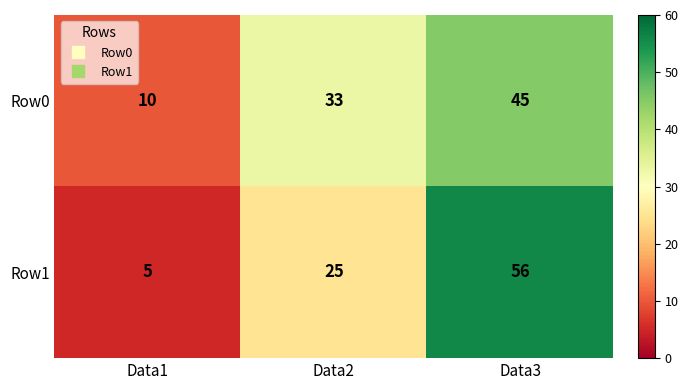

The Row0 series shows 73 at Data3. True or false?

False